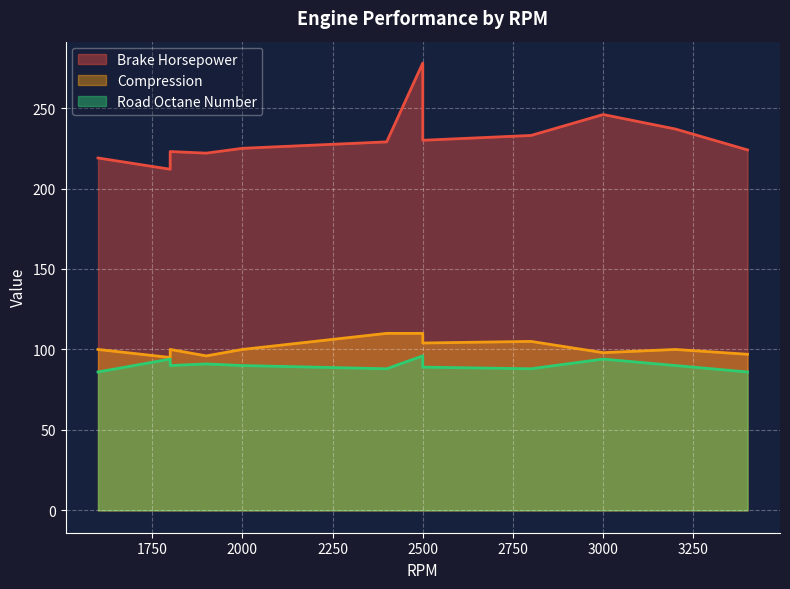

What is the highest value of the Road Octane Number series?

96